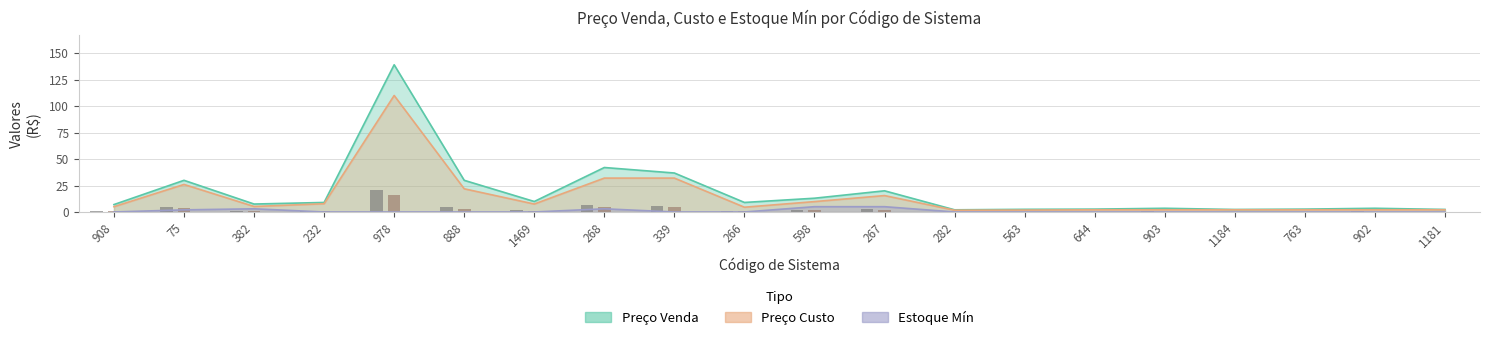

What is the sum of all Preço Venda values?

56.2